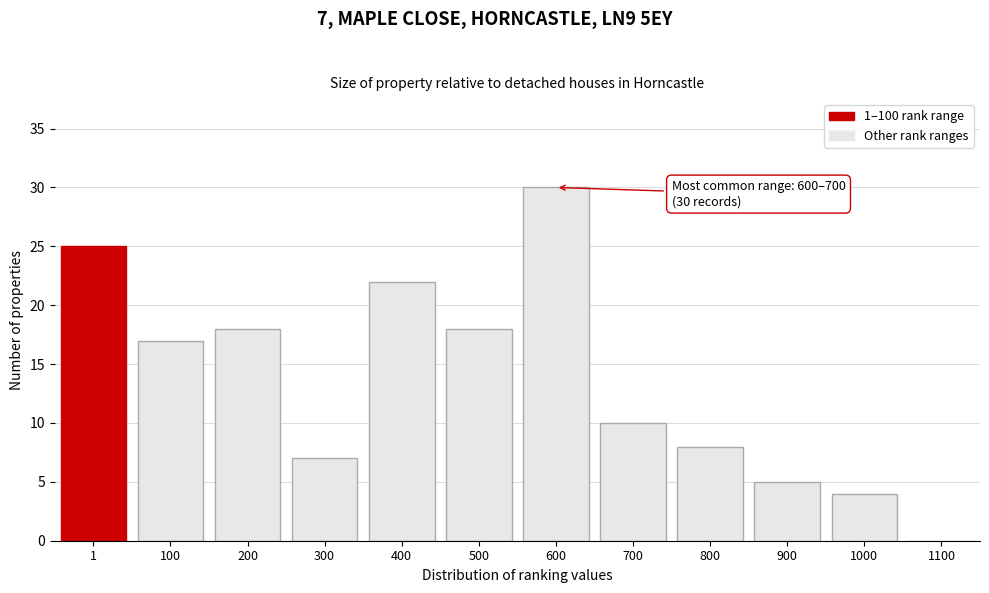

Reading right to left, transcribe all the data shown in this chart.

1100=0	1000=4	900=5	800=8	700=10	600=30	500=18	400=22	300=7	200=18	100=17	1=25